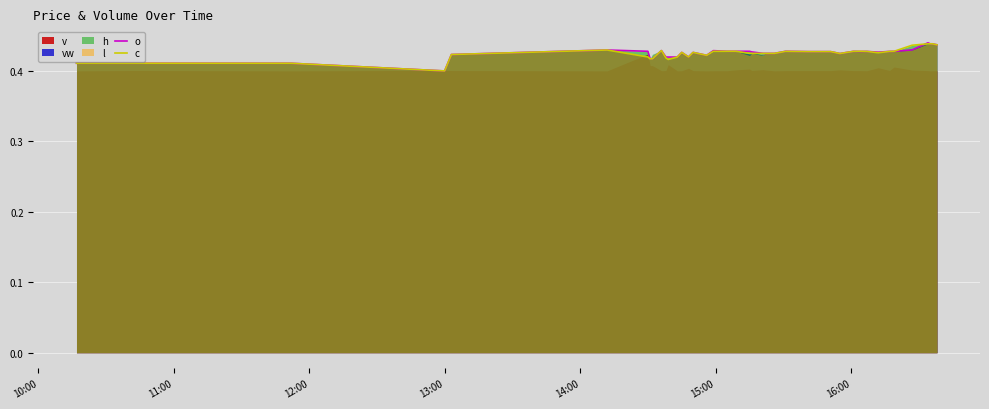

How many lines are shown in the chart?

2